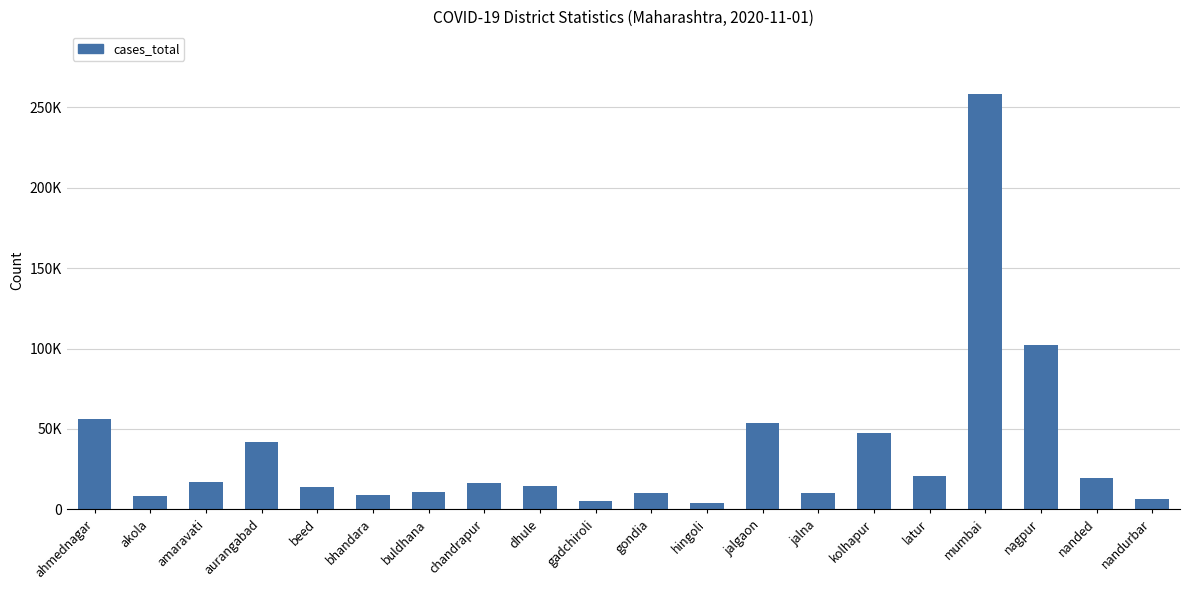

What is the minimum value shown in the chart?

3656